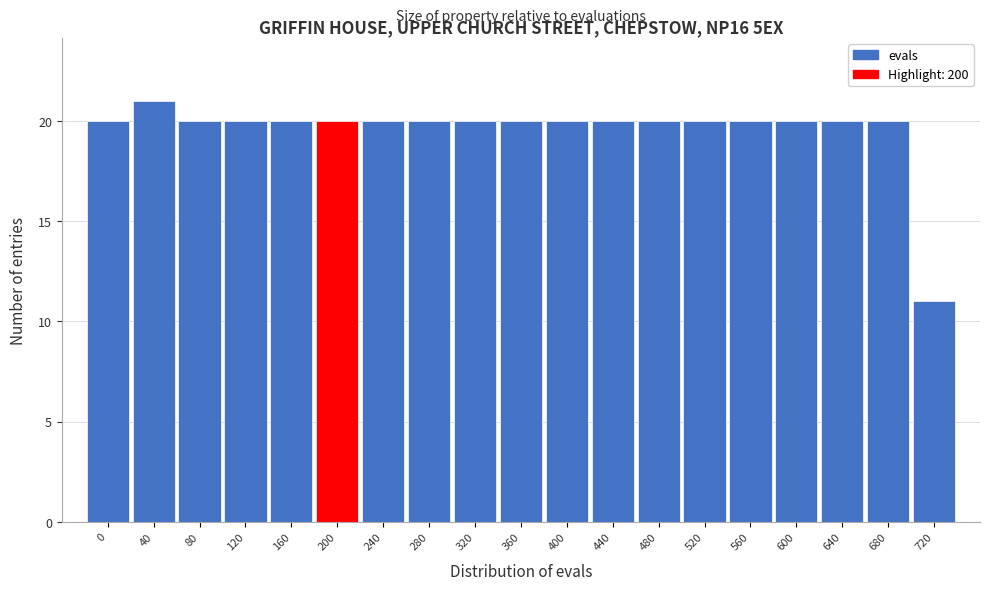

Reading right to left, what are all the values shown in this chart?

720=11	680=20	640=20	600=20	560=20	520=20	480=20	440=20	400=20	360=20	320=20	280=20	240=20	200=20	160=20	120=20	80=20	40=21	0=20